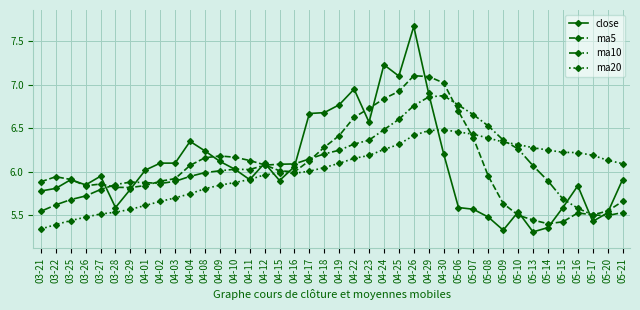

Is it true that close equals 5.6 at 05-15?

True